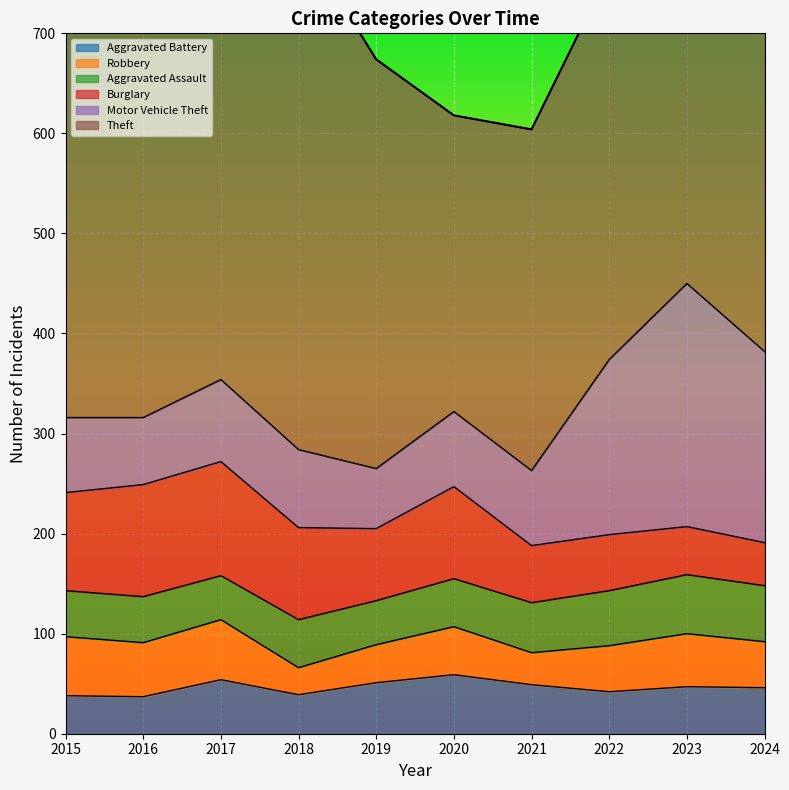

Where does the Aggravated Assault series first go above 48?

2021